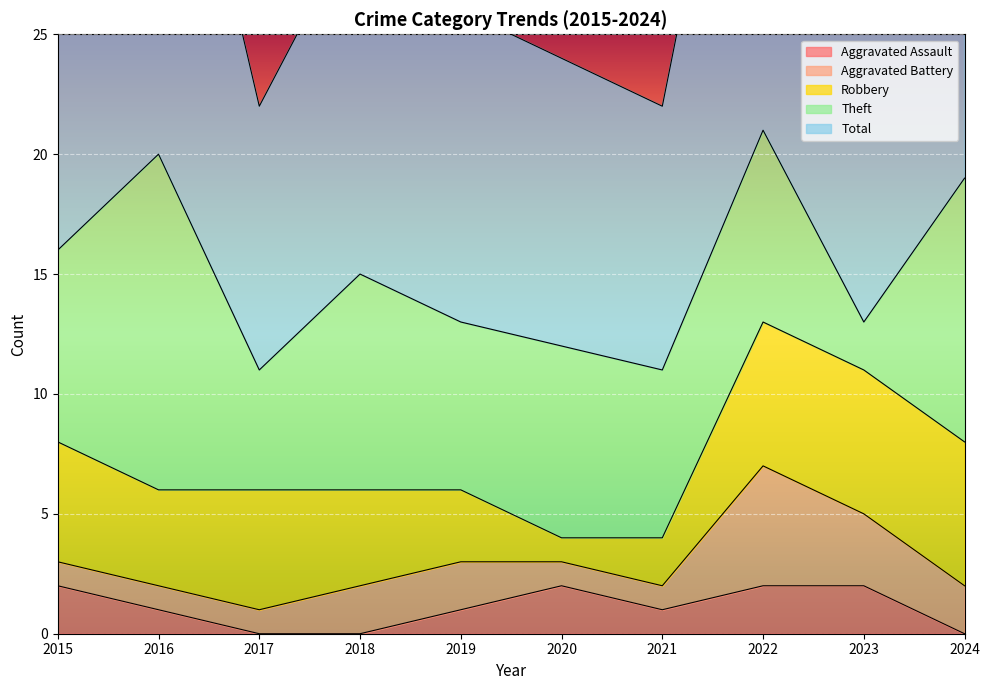

Which label corresponds to the largest value in the chart?

2022